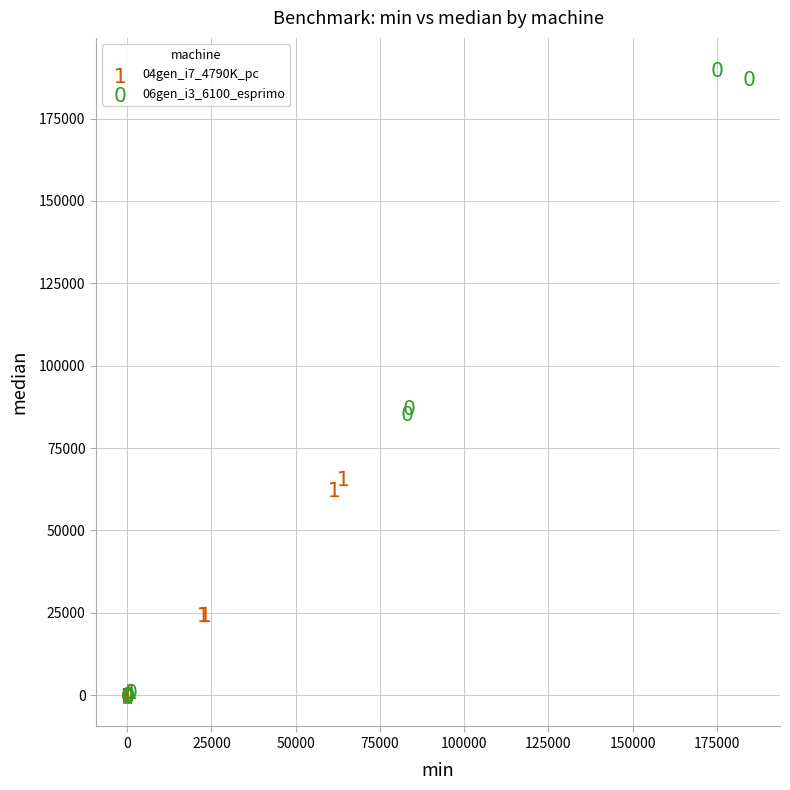

What are all the series names shown in the legend?

04gen_i7_4790K_pc, 06gen_i3_6100_esprimo